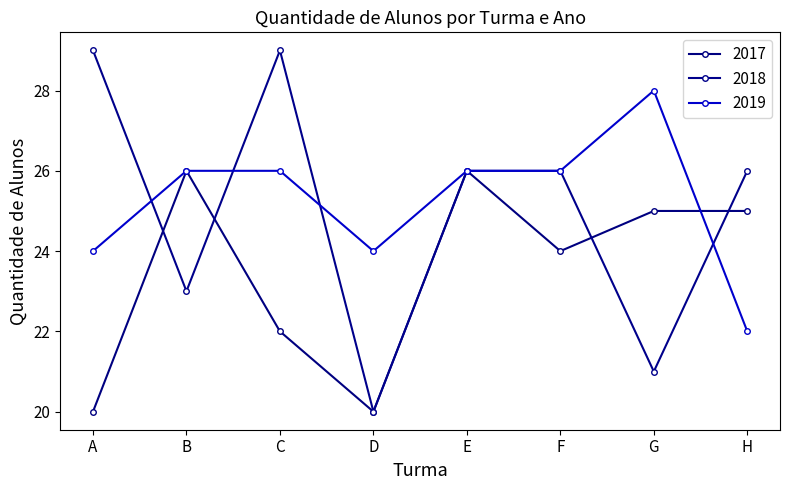

What is the difference between the highest and lowest values at C?

7